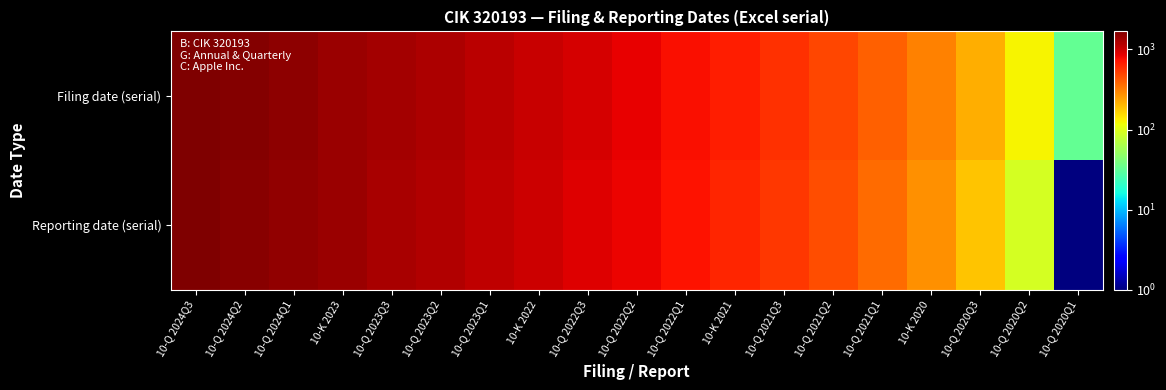

What is the spread (max minus min) of values at 10-Q 2021Q3?

32